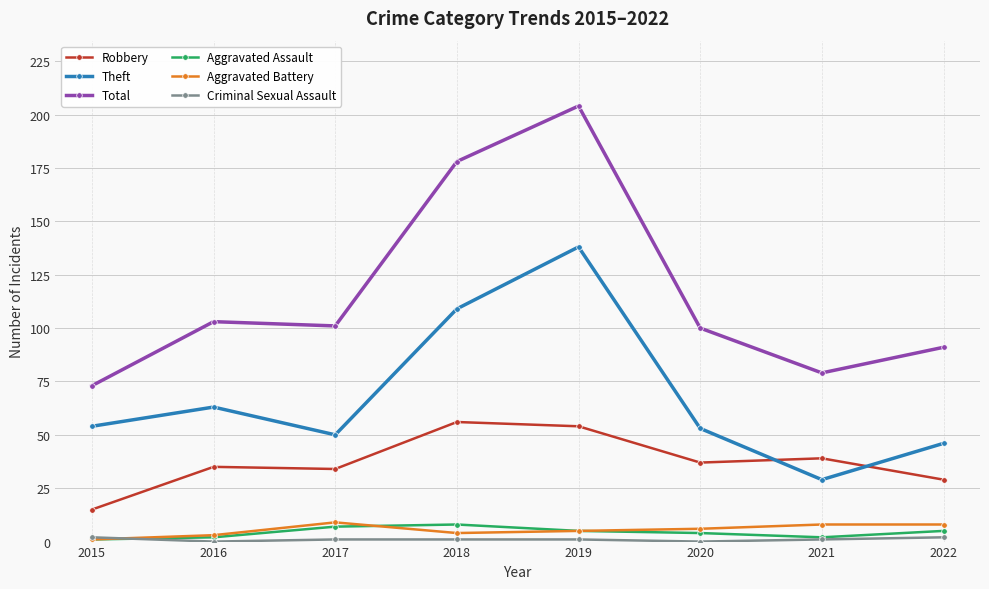

True or false: Robbery has more than 1 points higher than both neighbors.

True